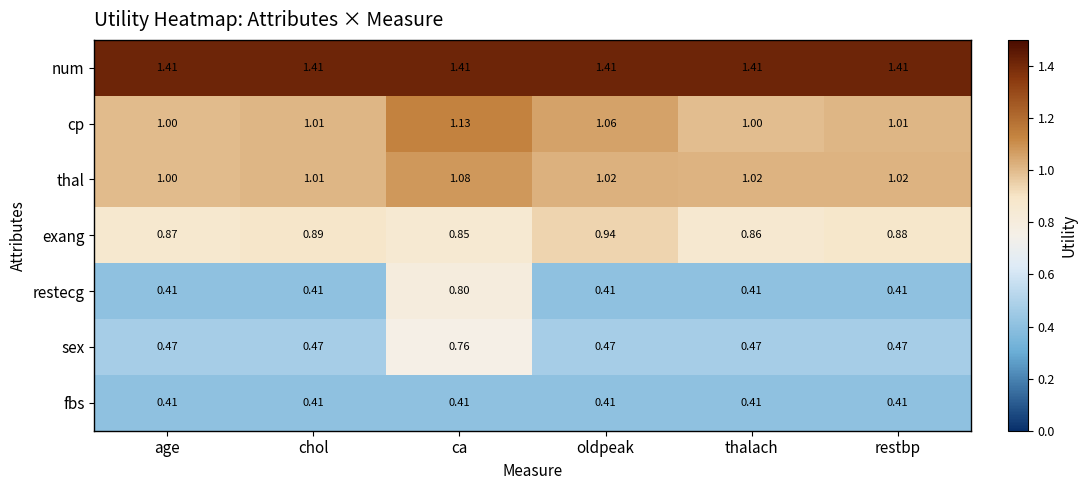

Which series has the largest total across all categories?

num